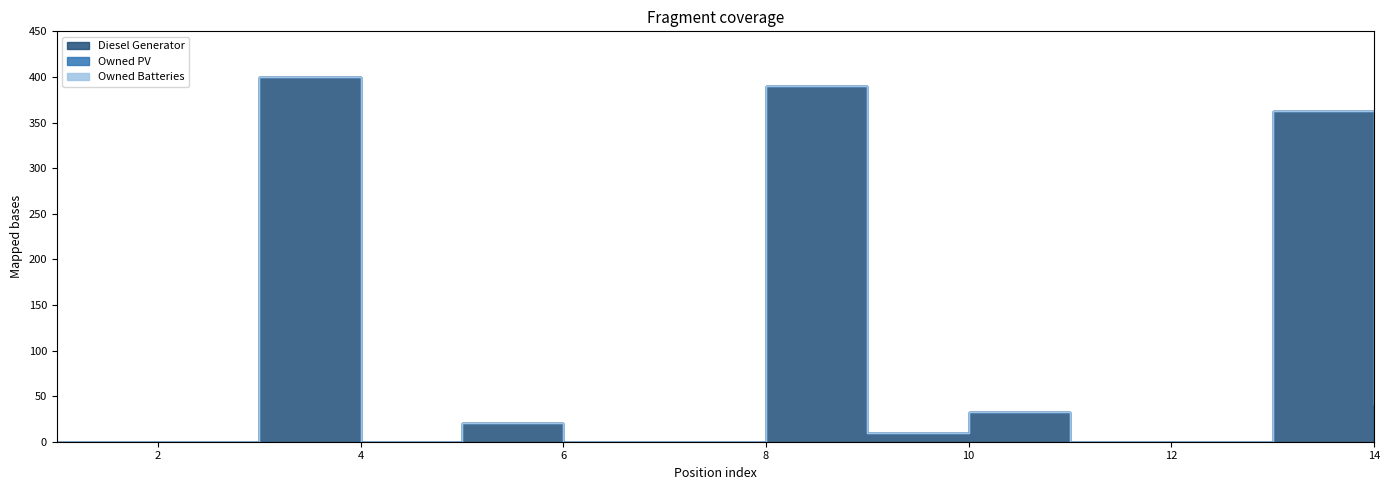

True or false: Owned Batteries and Owned PV cross at least once.

False